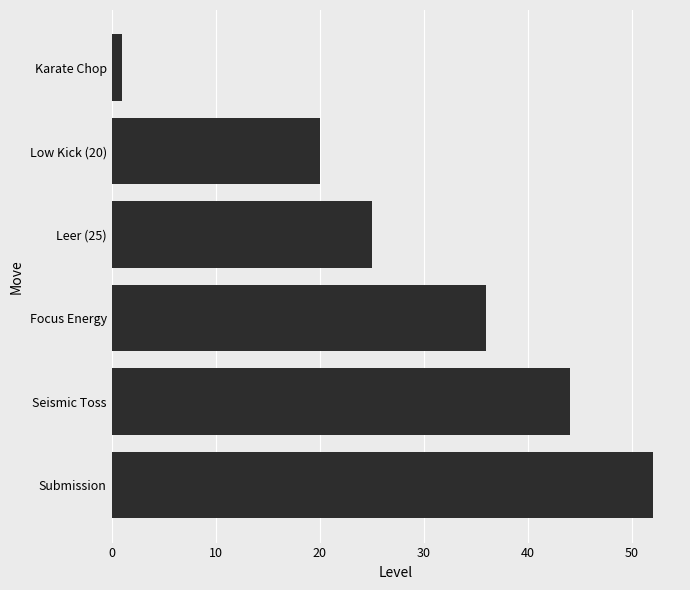

Approximately how many times larger is the value at Low Kick (20) compared to Submission?

0.4